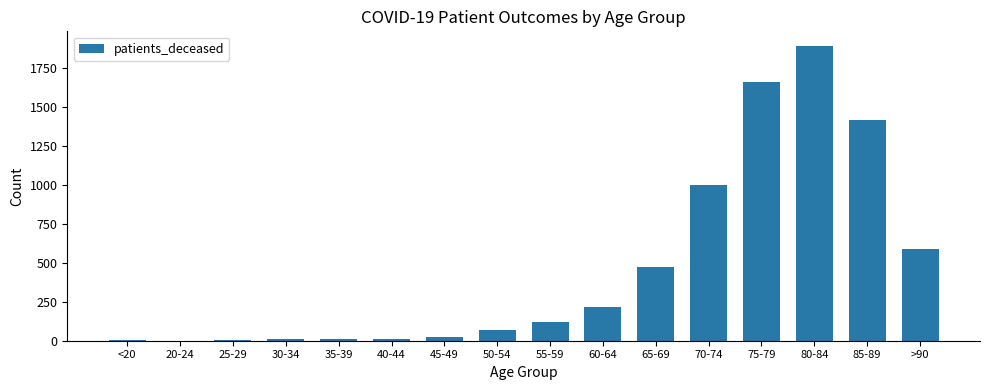

What is the maximum value shown in the chart?

1890